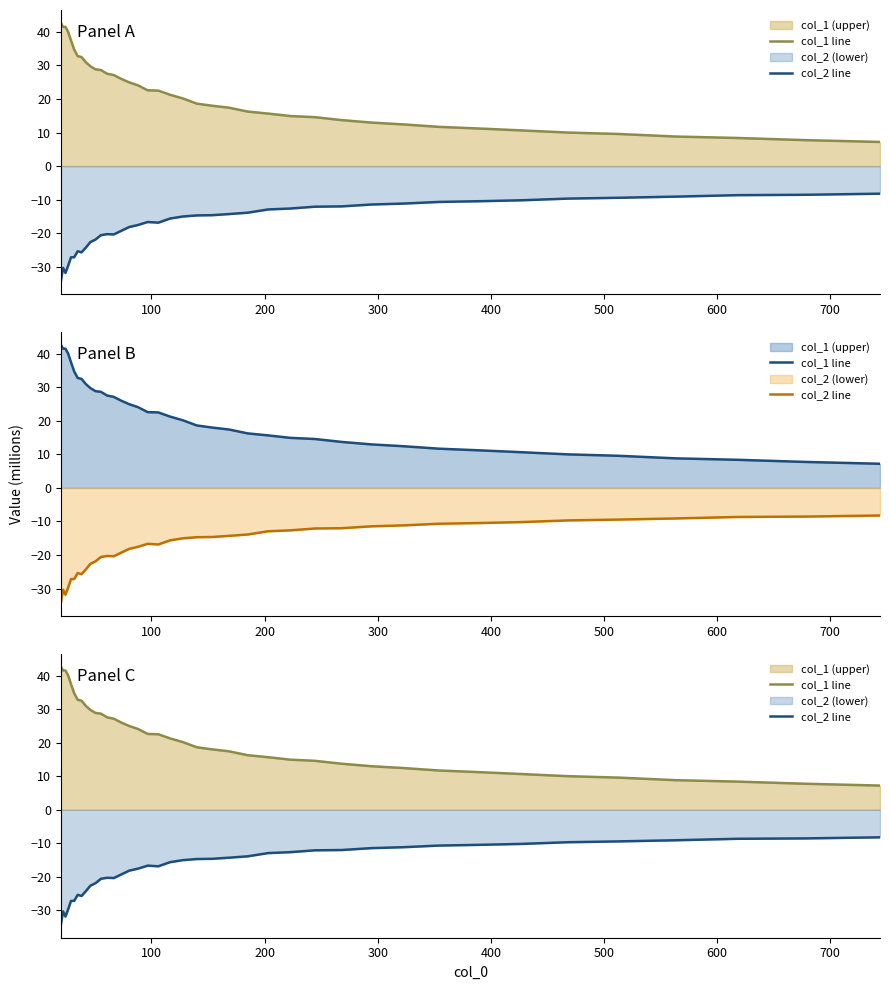

Rank the series by their maximum value, from lowest to highest.

col_2 line, col_1 line